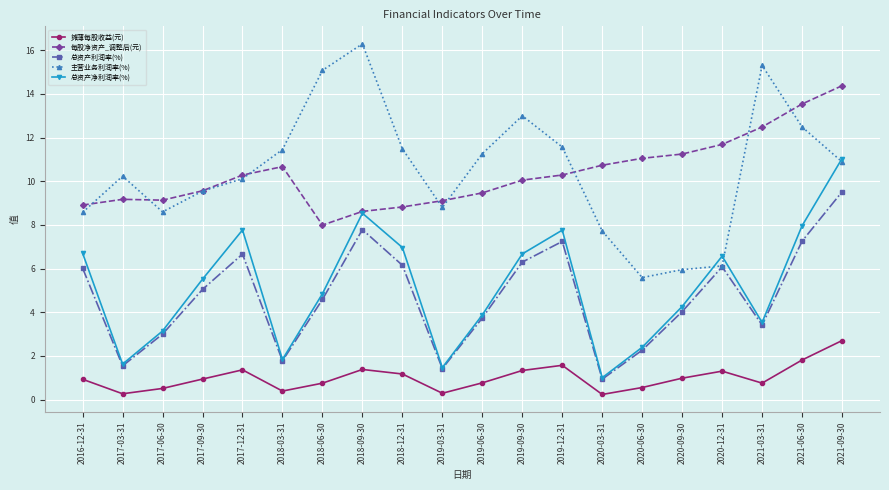

Rank the series by their maximum value, from lowest to highest.

摊薄每股收益(元), 总资产利润率(%), 总资产净利润率(%), 每股净资产_调整后(元), 主营业务利润率(%)